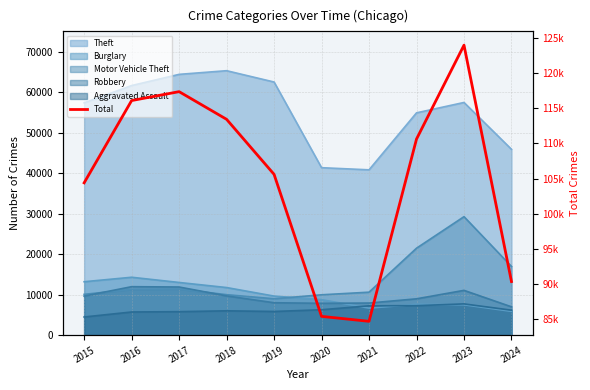

Reading left to right, list all the values displayed in this chart.

2015=104387	2016=116108	2017=117376	2018=113436	2019=105595	2020=85364	2021=84661	2022=110626	2023=123996	2024=90326